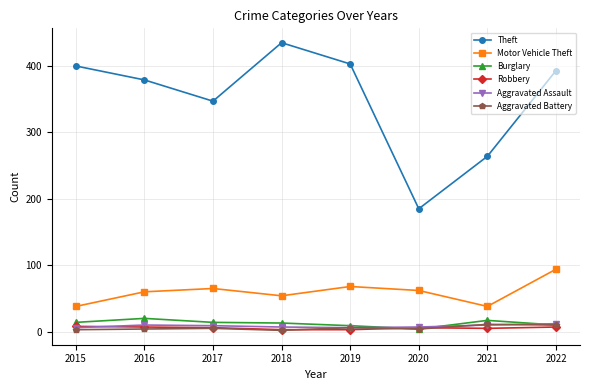

What is the maximum value for Aggravated Battery?

11